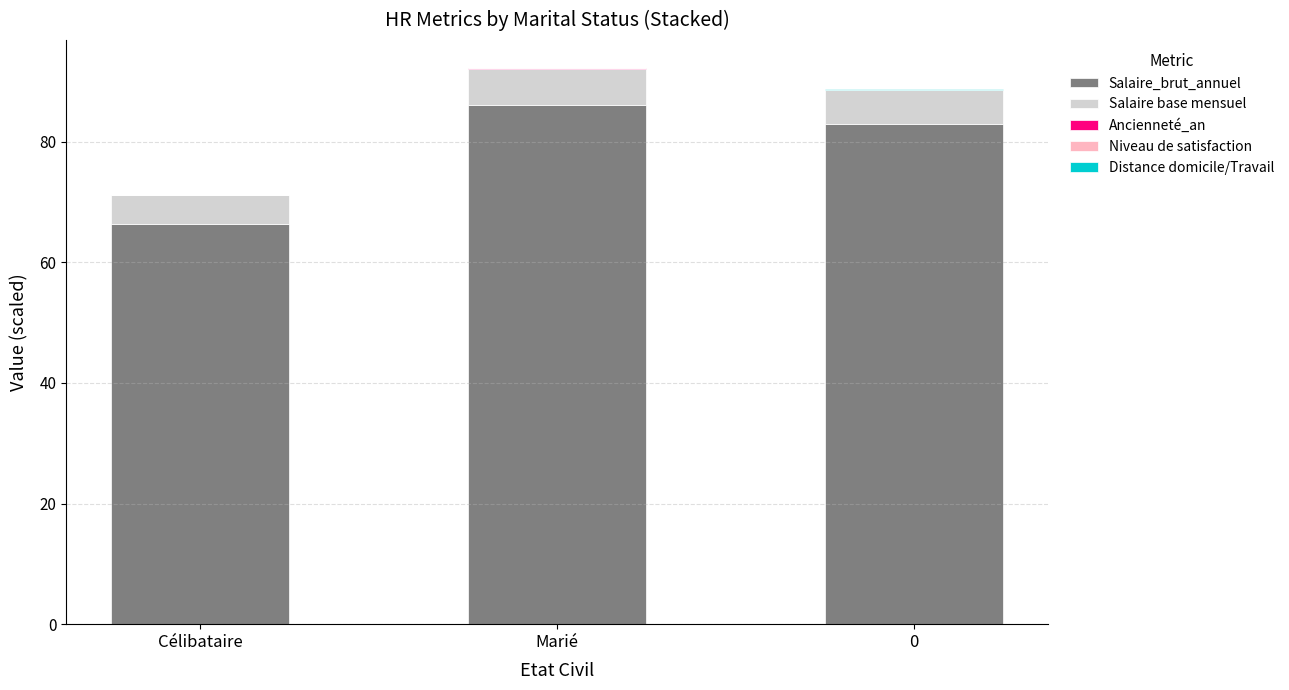

Does the chart contain stacked bars?

Yes